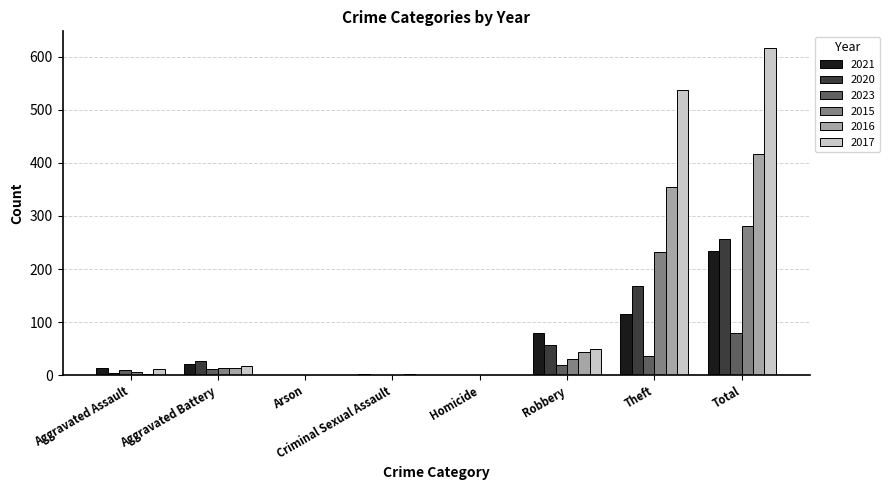

The 2016 series shows 416 at Total. True or false?

True